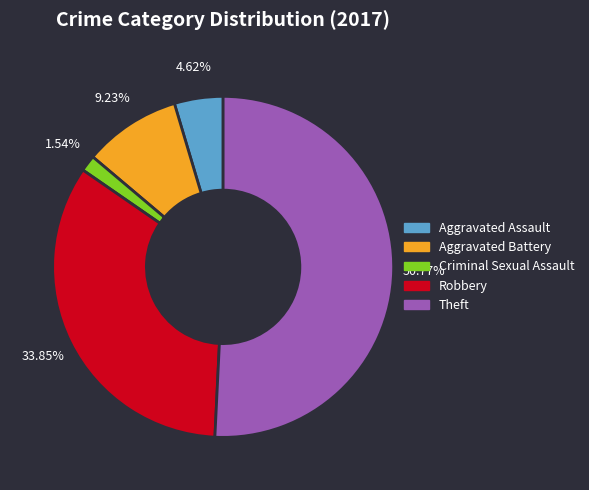

To the nearest percent, what percentage of the pie is Theft?

51%